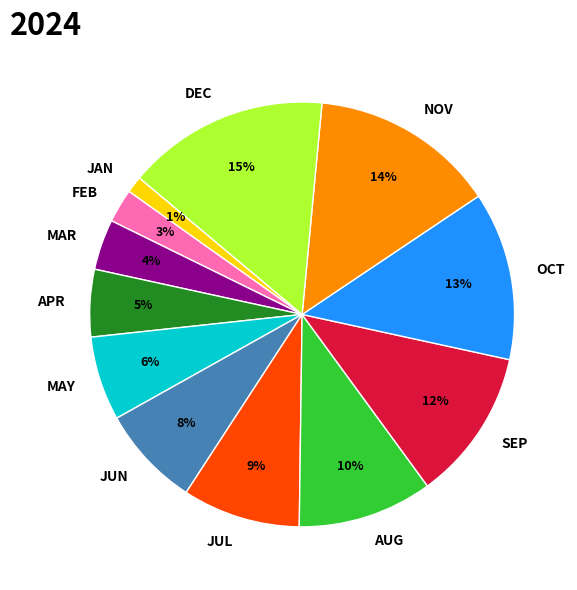

To the nearest percent, what is the average slice percentage?

8%